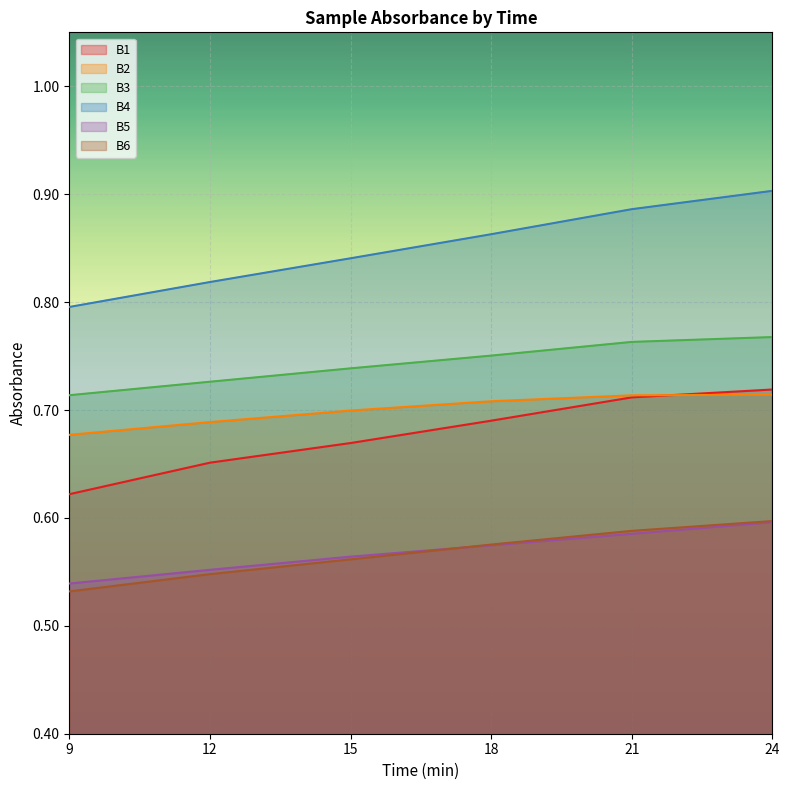

What is the difference between the maximum and minimum values in the B1 series?

0.1